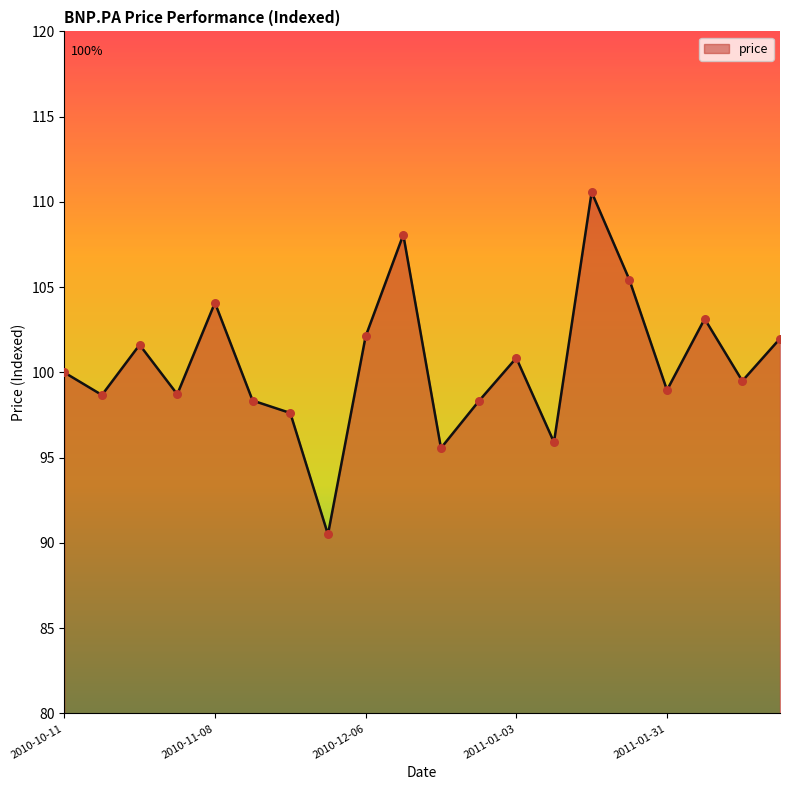

What is the greatest value displayed?

110.6